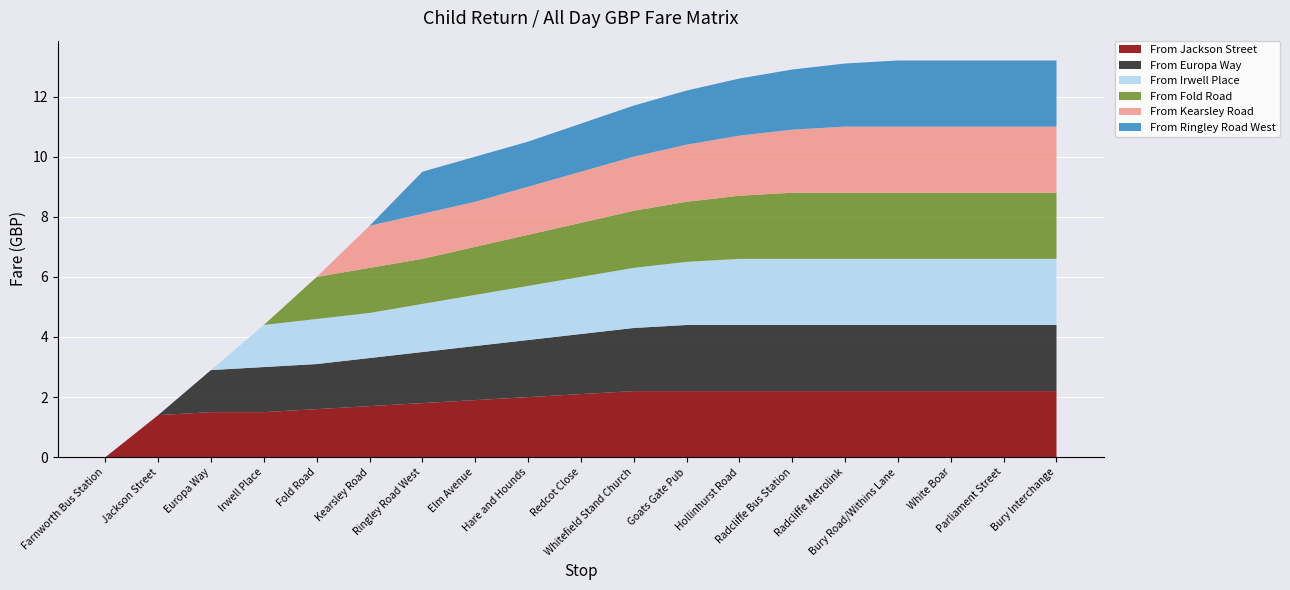

Reading left to right, list all the values displayed in this chart.

From Jackson Street: 0.0	1.4	1.5	1.5	1.6	1.7	1.8	1.9	2.0	2.1	2.2	2.2	2.2	2.2	2.2	2.2	2.2	2.2	2.2
From Europa Way: 0.0	0.0	1.4	1.5	1.5	1.6	1.7	1.8	1.9	2.0	2.1	2.2	2.2	2.2	2.2	2.2	2.2	2.2	2.2
From Irwell Place: 0.0	0.0	0.0	1.4	1.5	1.5	1.6	1.7	1.8	1.9	2.0	2.1	2.2	2.2	2.2	2.2	2.2	2.2	2.2
From Fold Road: 0.0	0.0	0.0	0.0	1.4	1.5	1.5	1.6	1.7	1.8	1.9	2.0	2.1	2.2	2.2	2.2	2.2	2.2	2.2
From Kearsley Road: 0.0	0.0	0.0	0.0	0.0	1.4	1.5	1.5	1.6	1.7	1.8	1.9	2.0	2.1	2.2	2.2	2.2	2.2	2.2
From Ringley Road West: 0.0	0.0	0.0	0.0	0.0	0.0	1.4	1.5	1.5	1.6	1.7	1.8	1.9	2.0	2.1	2.2	2.2	2.2	2.2